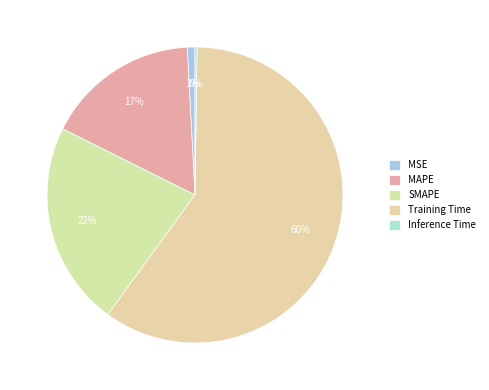

Count the number of slices in the pie.

5